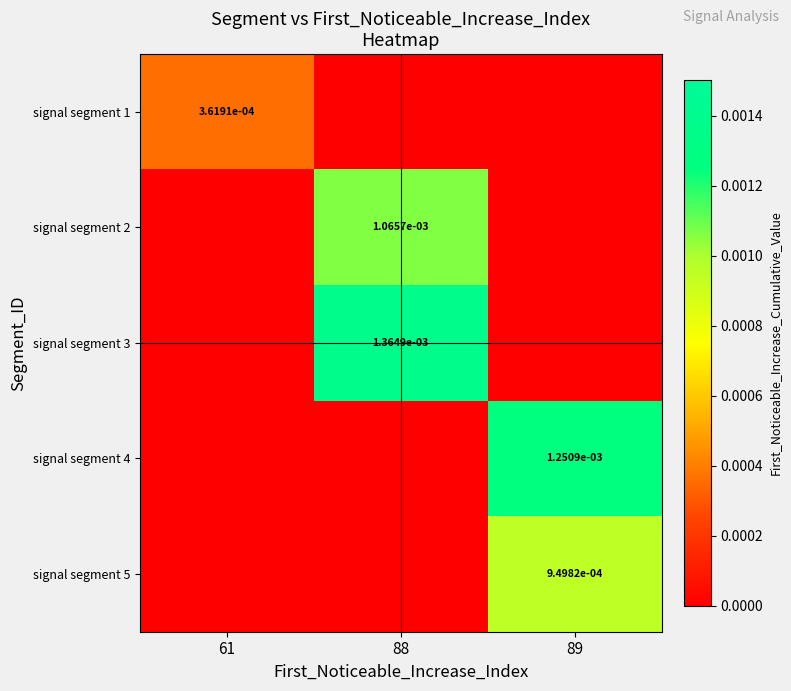

The signal segment 1 series shows 0.0 at 61. True or false?

False